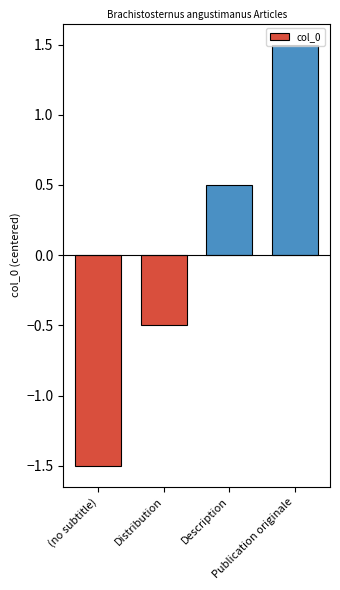

Rank the categories by value from highest to lowest.

Publication originale, Description, Distribution, (no subtitle)